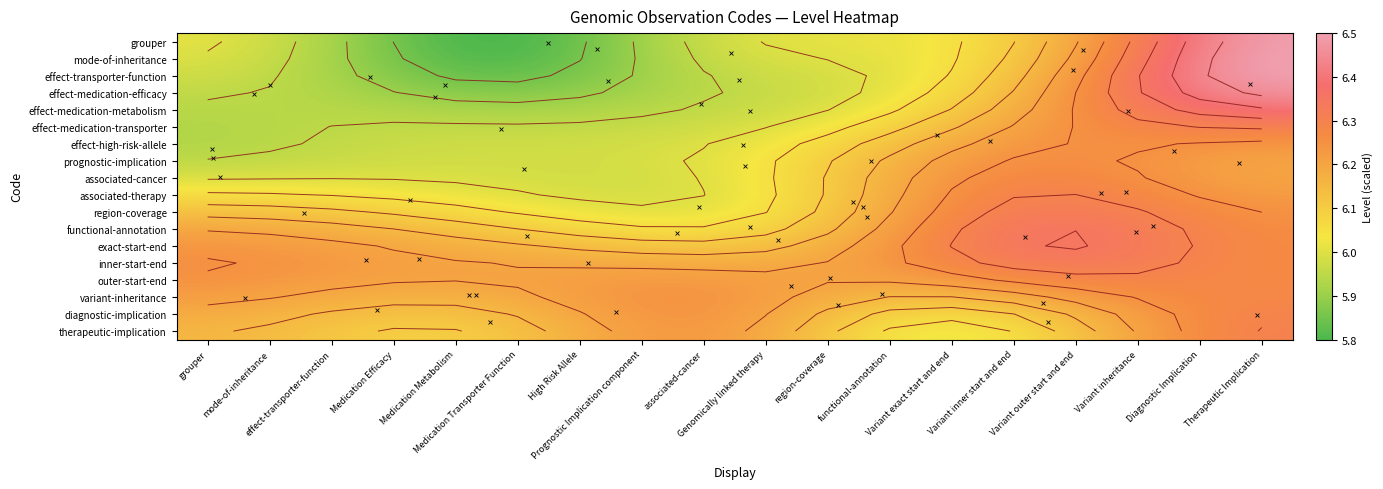

The value of exact-start-end at mode-of-inheritance is 3.2. True or false?

False